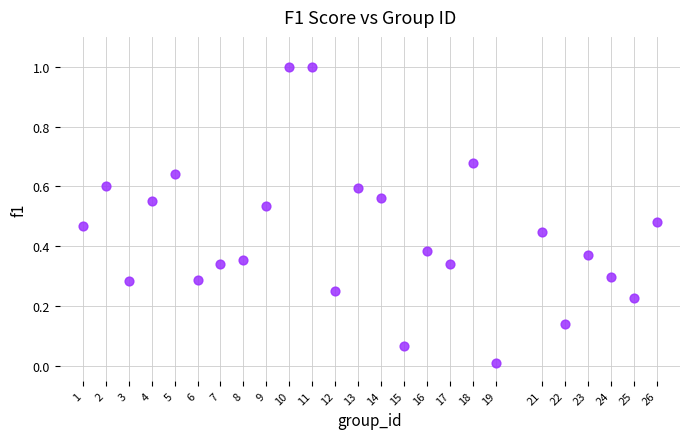

What is the range of Y values (max minus min)?

1.0